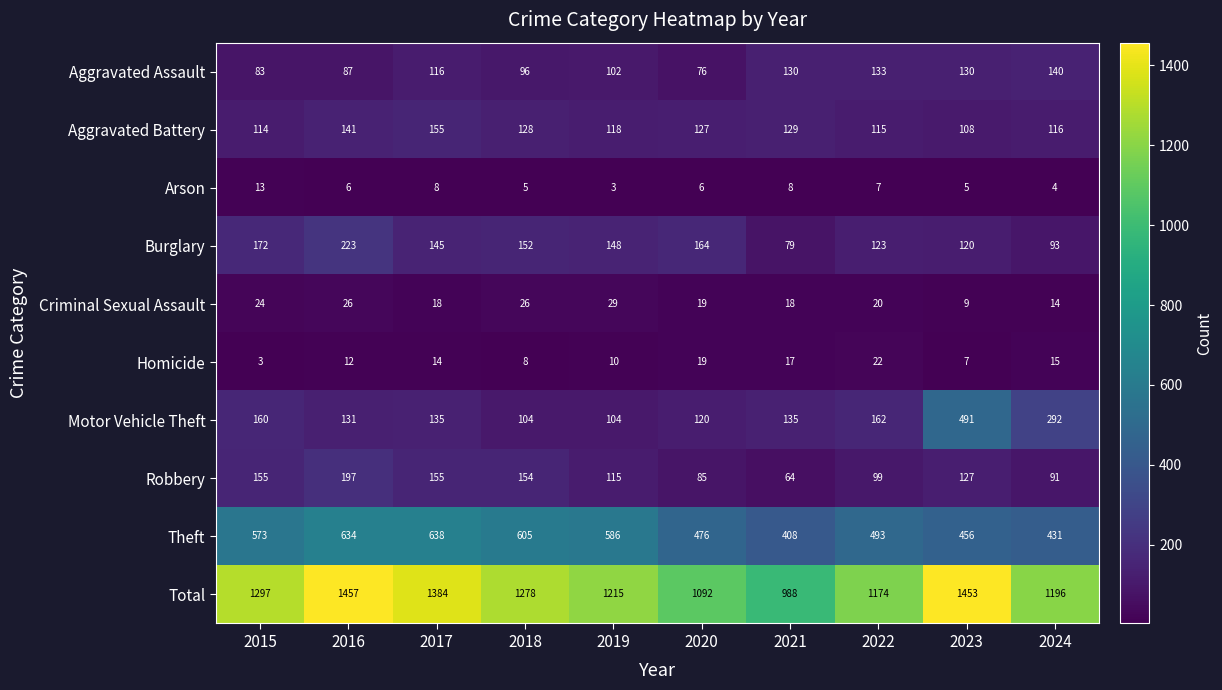

At which label is Motor Vehicle Theft closest to 297?

2024